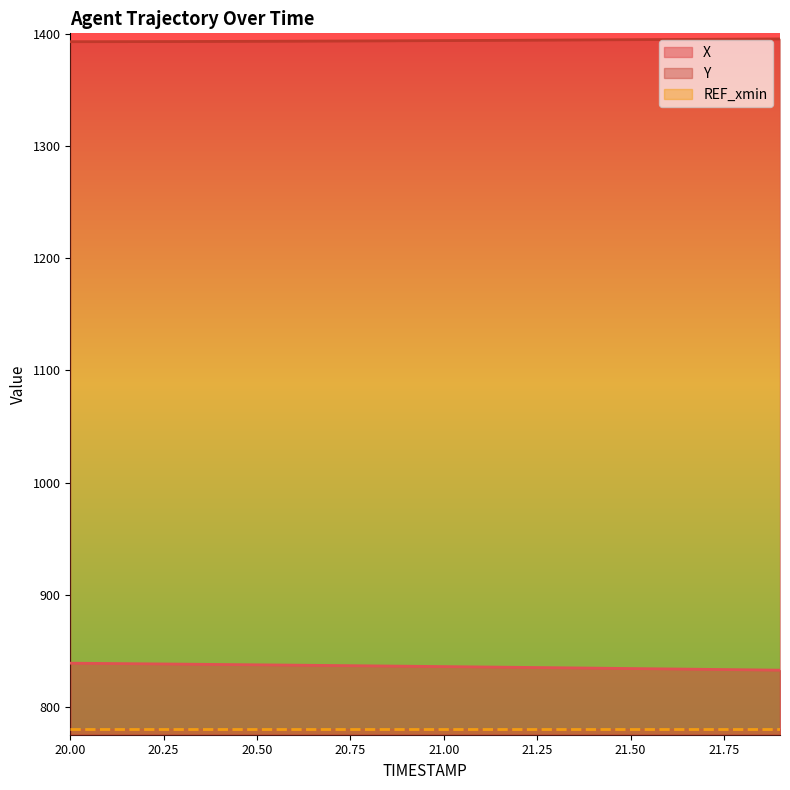

What is the difference between the X values at 21.50 and 20.50?

3.3